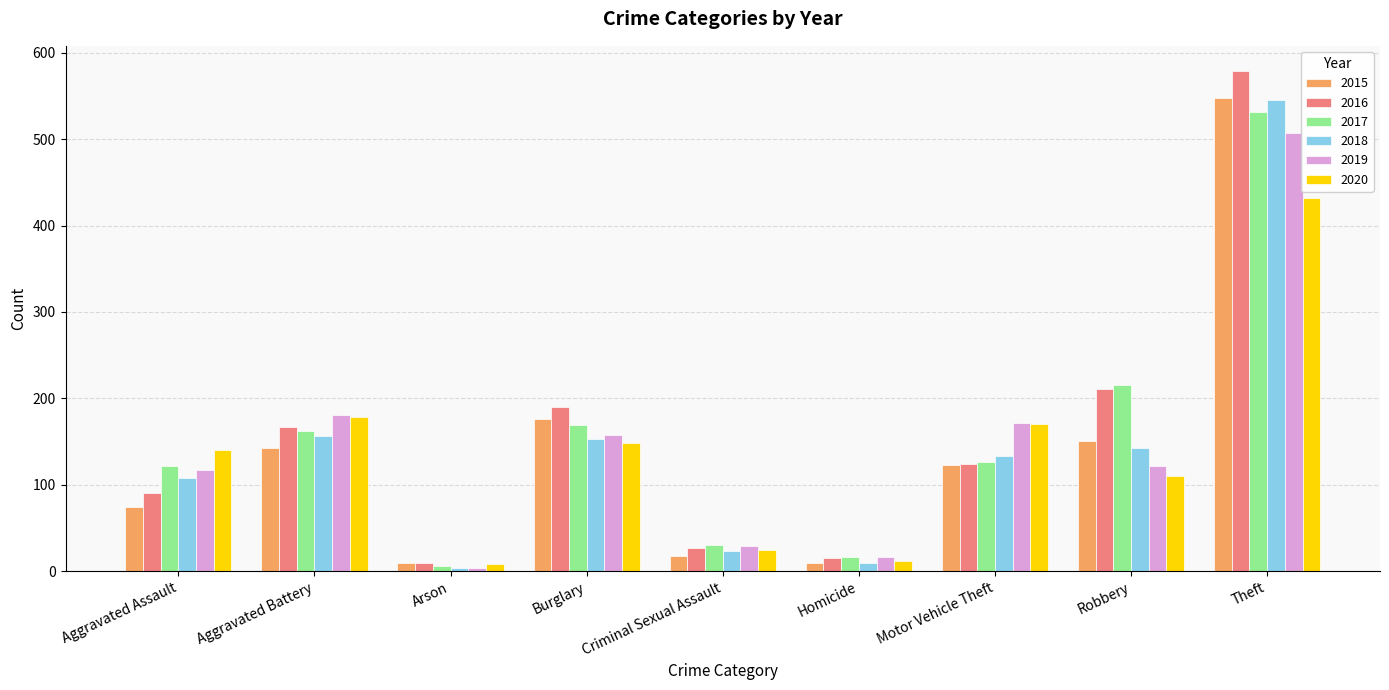

Which series has the largest range (max minus min)?

2016